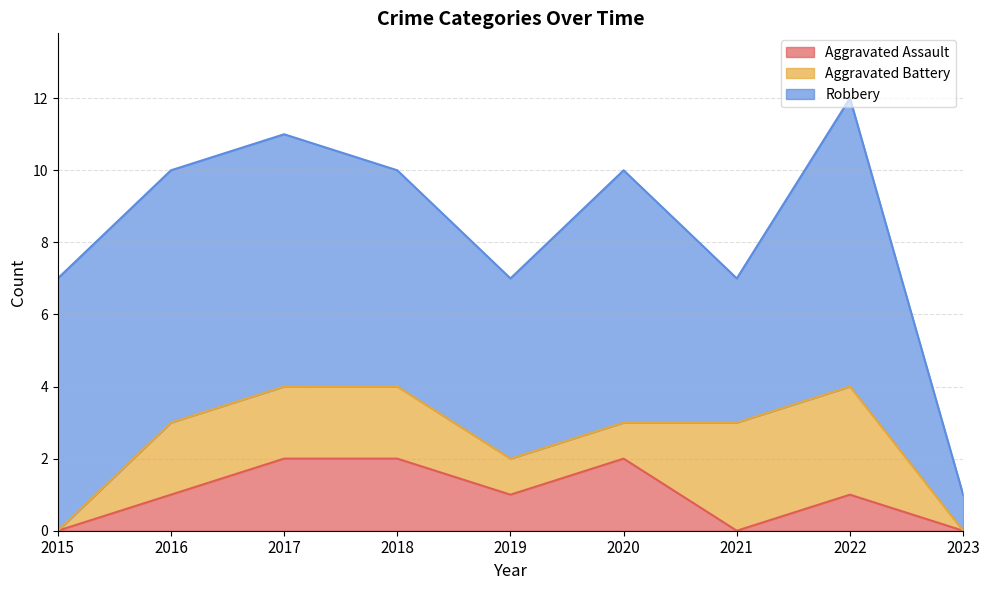

True or false: Aggravated Battery has a value of 1 at 2019.

True